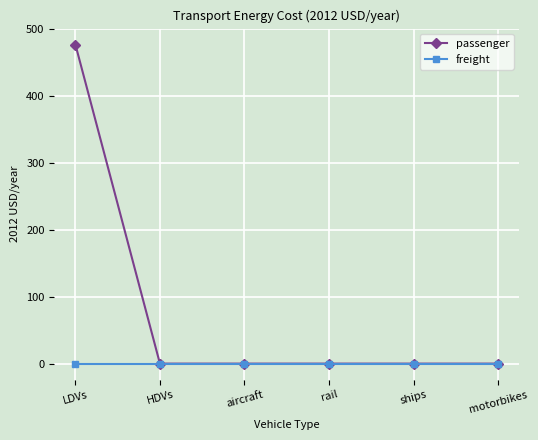

List the series in order of their overall mean, lowest first.

freight, passenger